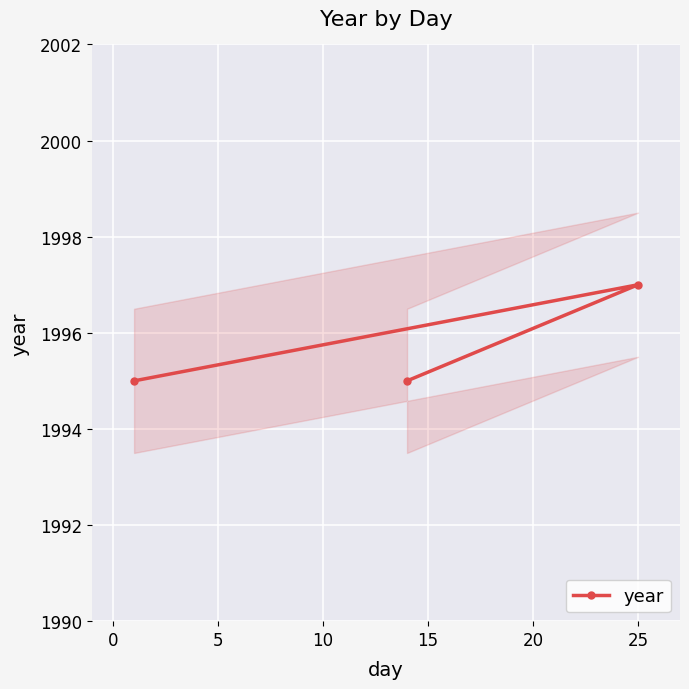

What is the minimum value for year?

1995